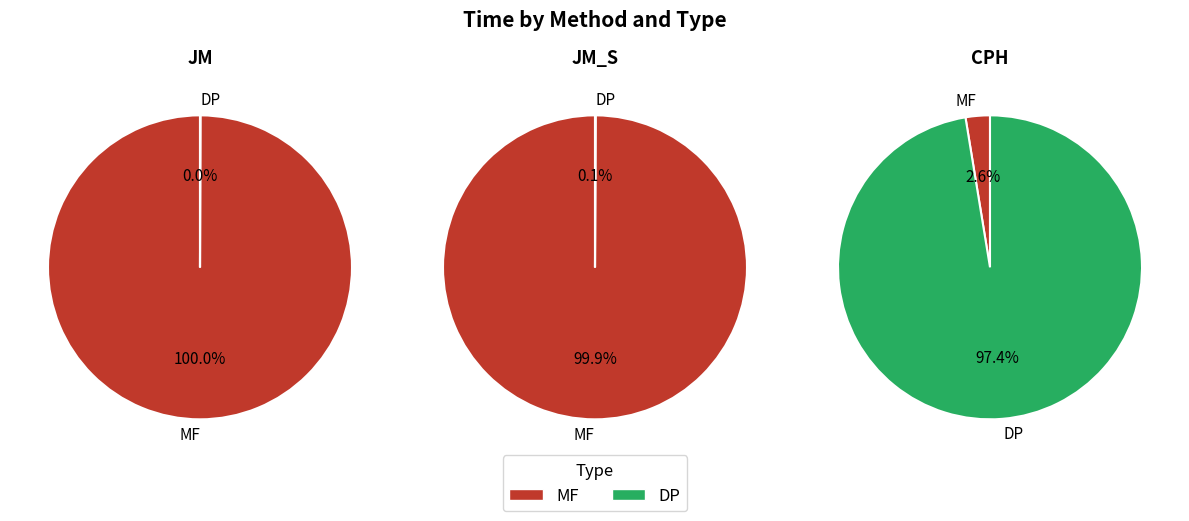

True or false: MF accounts for 3% of the total.

True